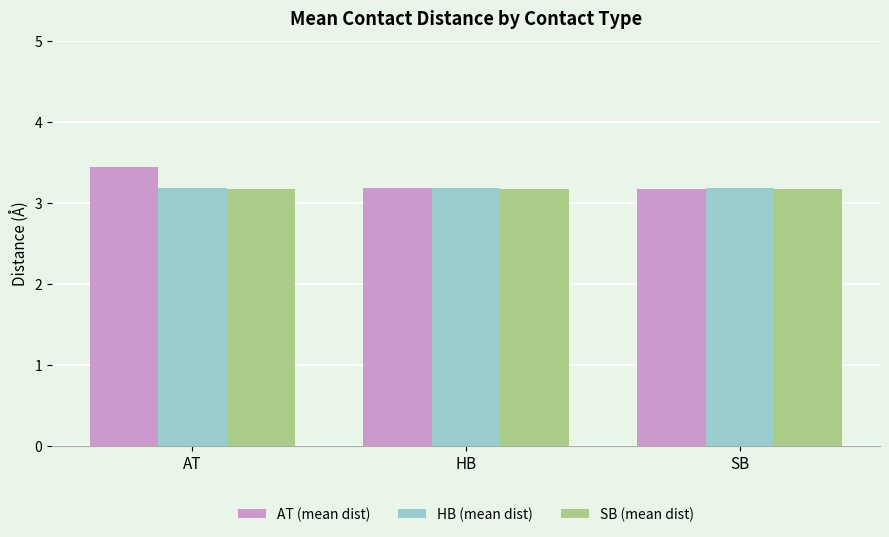

Is it true that HB (mean dist) equals 3.2 at HB?

True